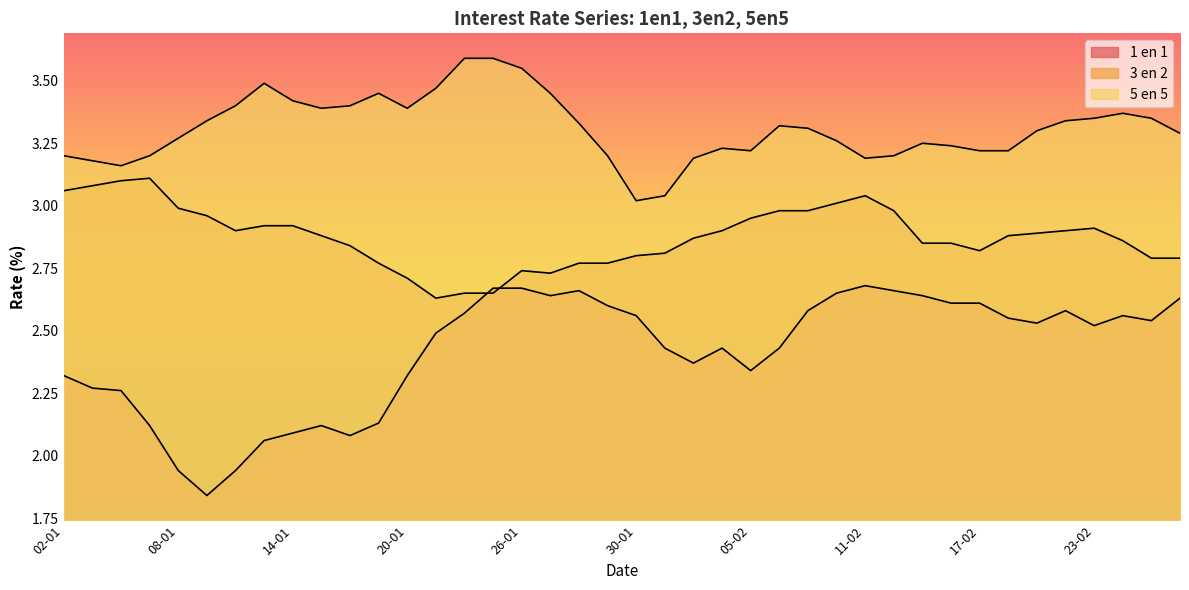

Which series has the largest range (max minus min)?

1 en 1